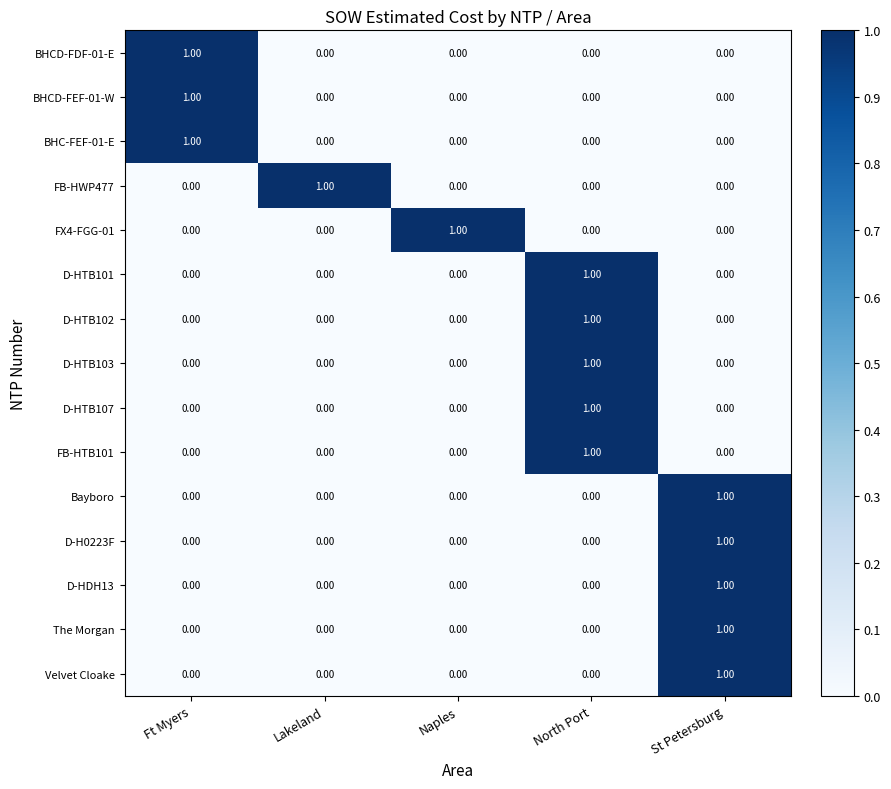

Which category has the highest value in the D-HTB103 series?

North Port